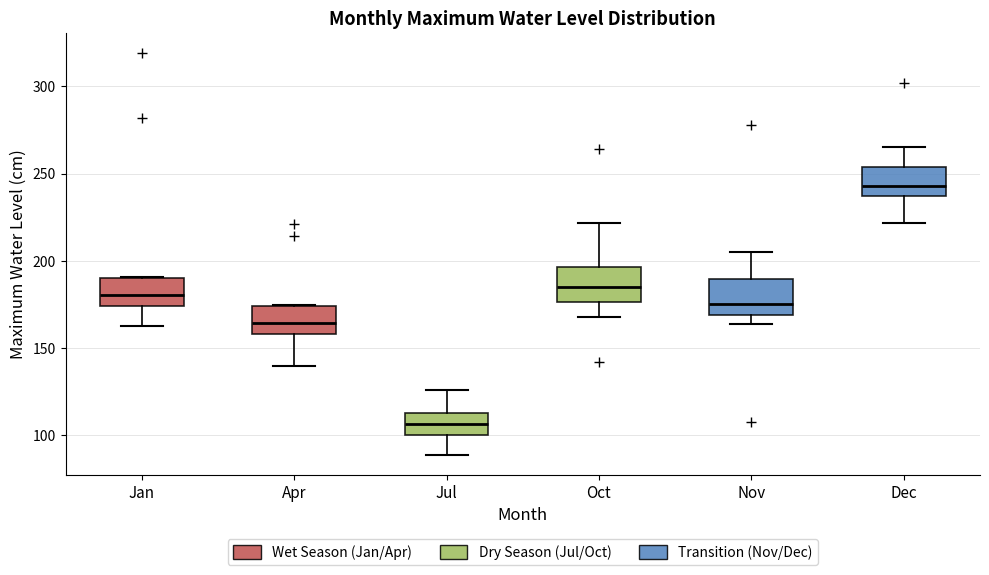

Reading left to right, transcribe this box plot: for each box, give where its median line is, the range the box spans, and where its two whiskers end, as read against the y-axis. The values are not printed on the chart, so give them approximately, as read against the axis.

Jan: median 180, box 175 to 190, whiskers 165 to 190
Apr: median 165, box 160 to 175, whiskers 140 to 175
Jul: median 105, box 100 to 115, whiskers 90 to 125
Oct: median 185, box 175 to 195, whiskers 170 to 220
Nov: median 175, box 170 to 190, whiskers 165 to 205
Dec: median 245, box 235 to 255, whiskers 220 to 265